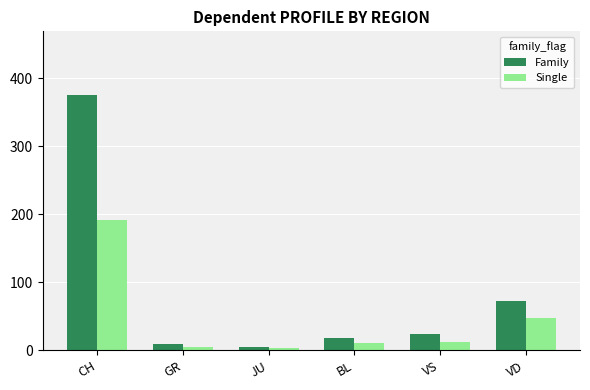

The value of Single at JU is 4. True or false?

True